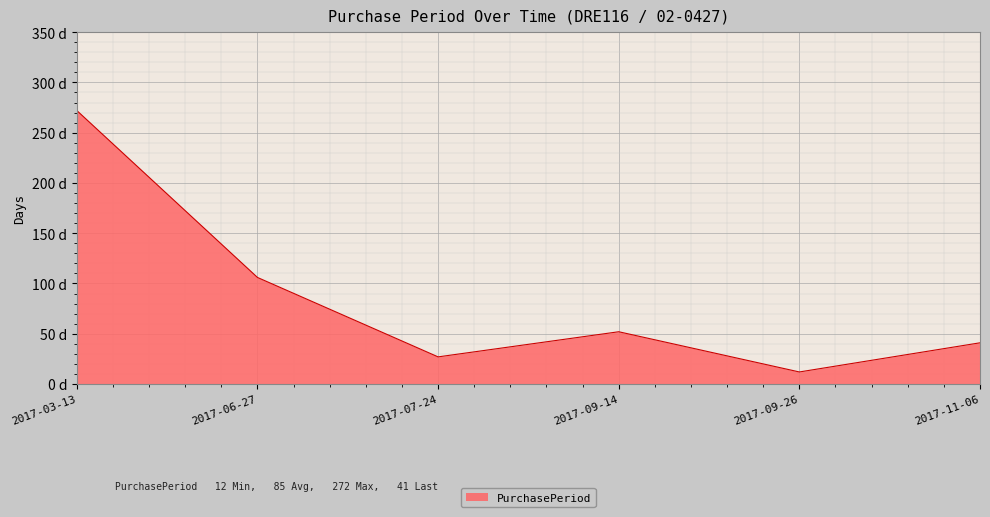

Does the chart have visible grid lines?

Yes